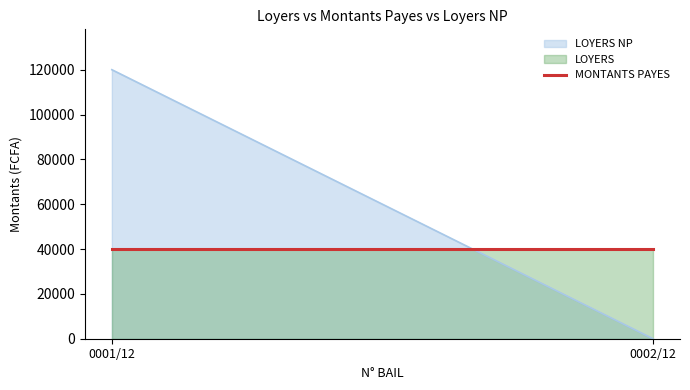

What position from the left is 0001/12?

1